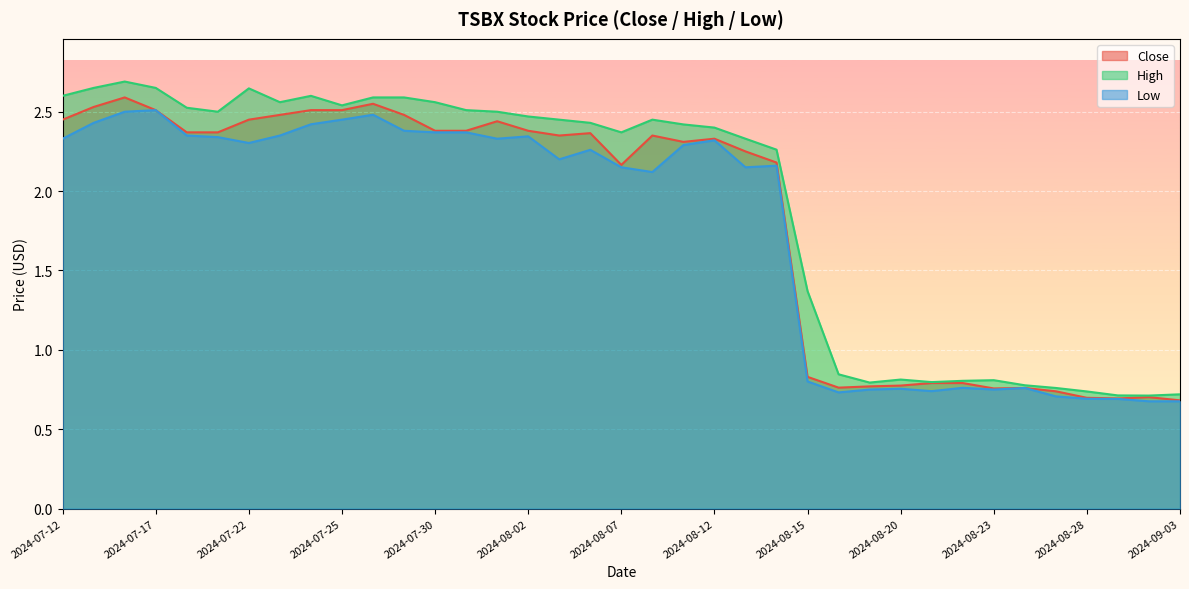

Count the number of categories in the chart.

37